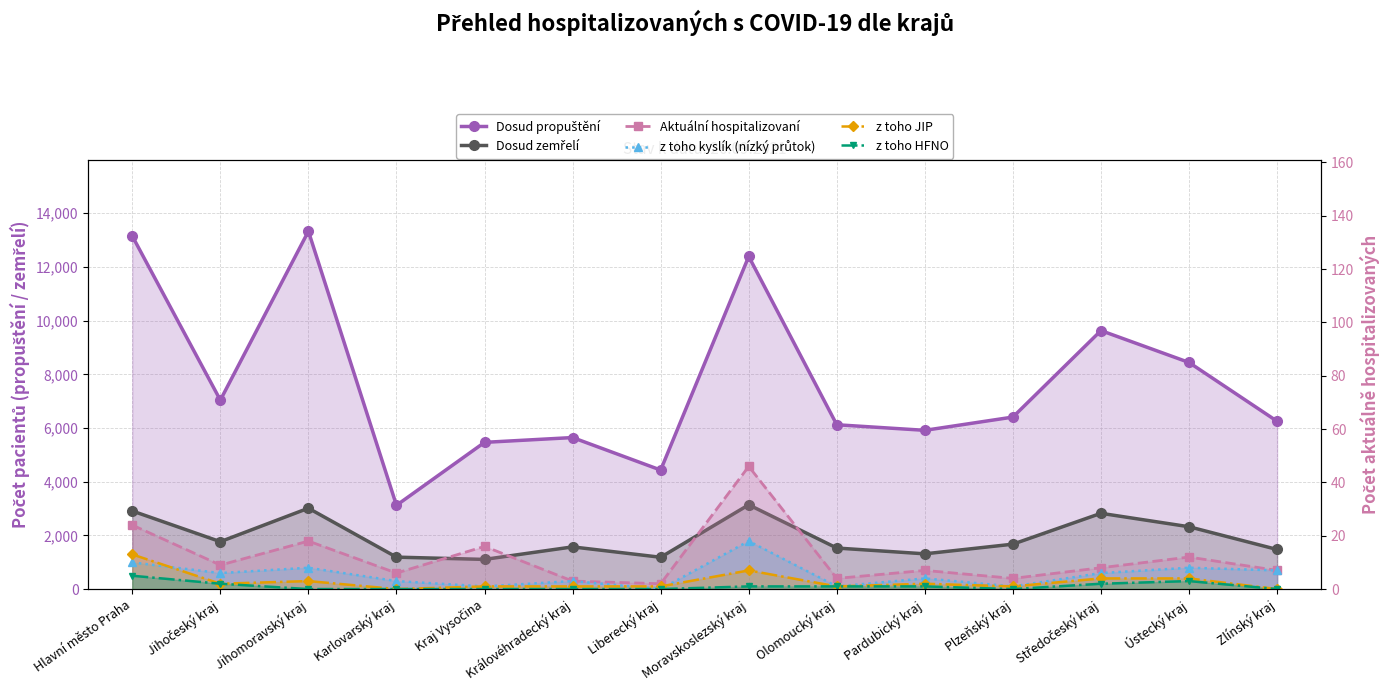

How many distinct data groups are displayed?

6